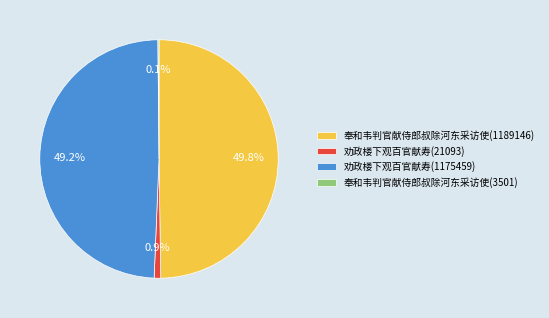

Which category has the biggest portion of the pie?

奉和韦判官献侍郎叔除河东采访使(1189146)